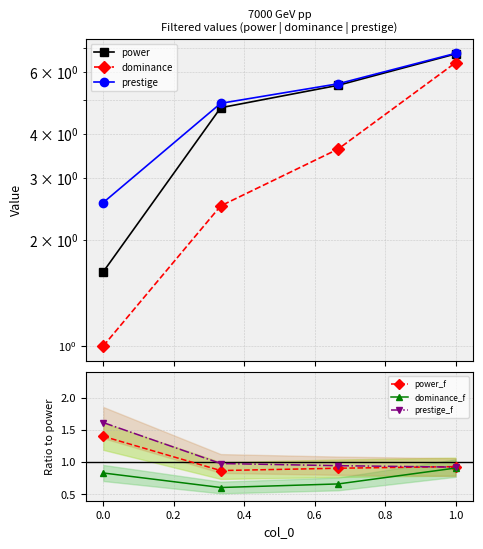

Which series has the largest total across all categories?

prestige